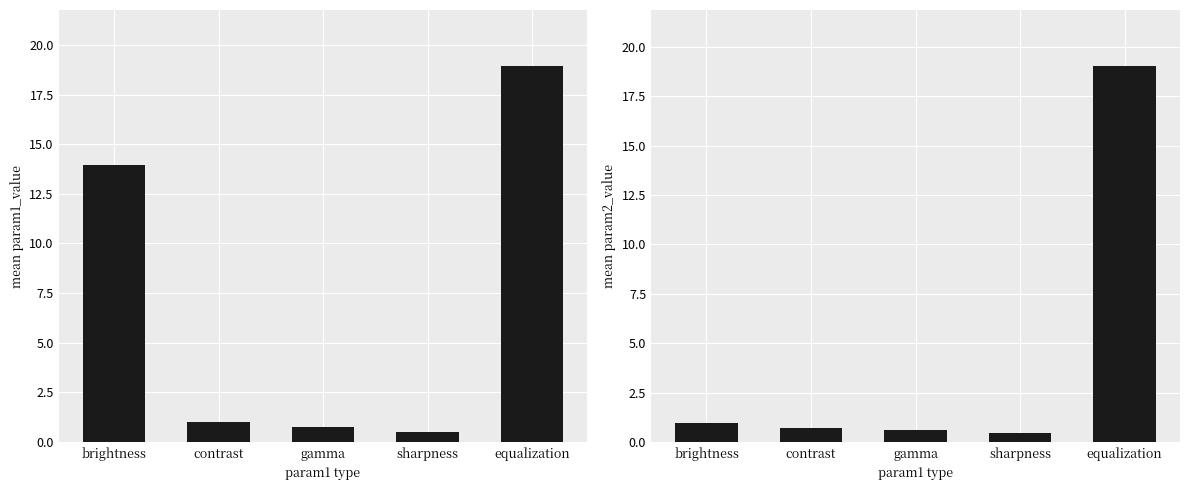

Which series has the largest total across all categories?

mean param1 value